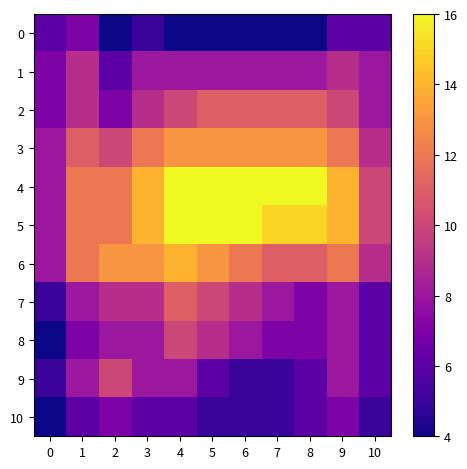

At how many categories does at least one series exceed 5?

11